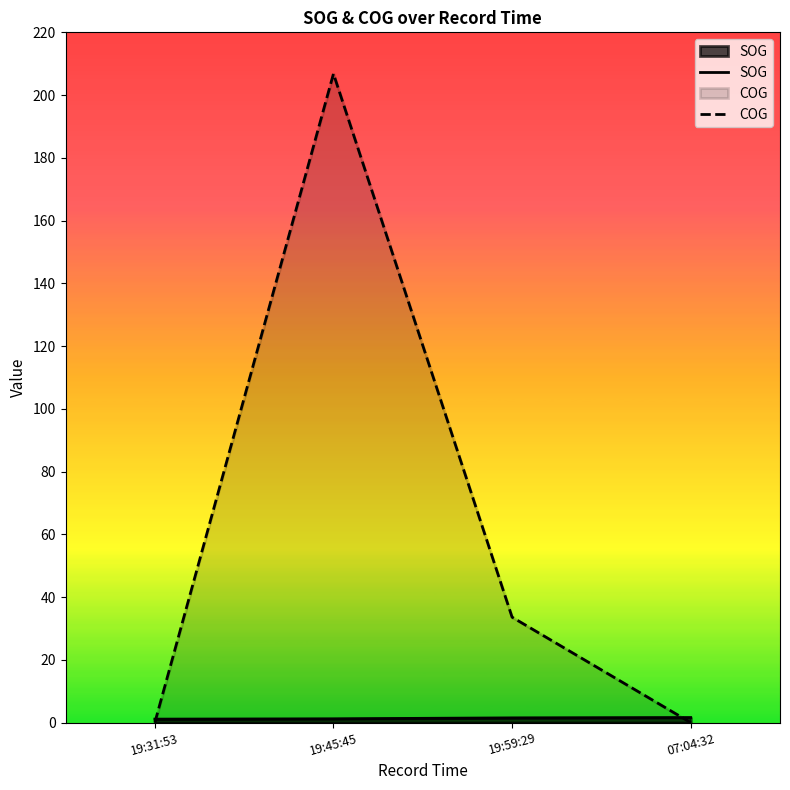

What is the label of the 4th point from the right?

19:31:53